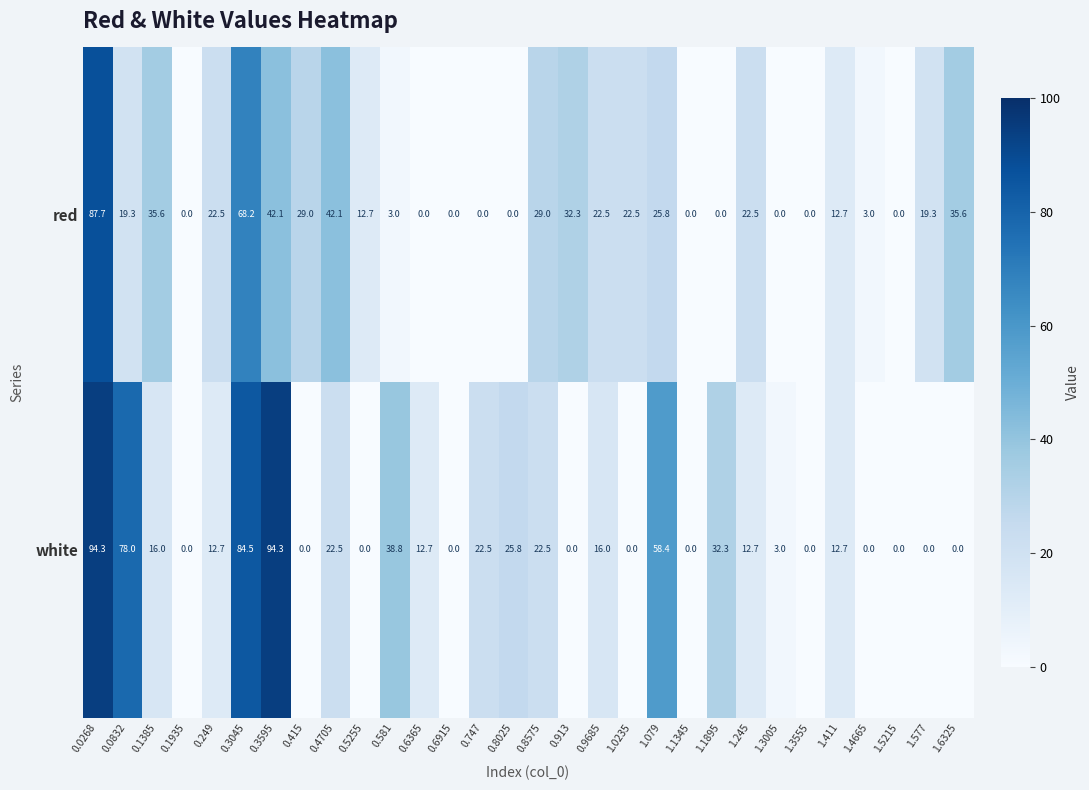

Rank the series by their average value, from lowest to highest.

red, white